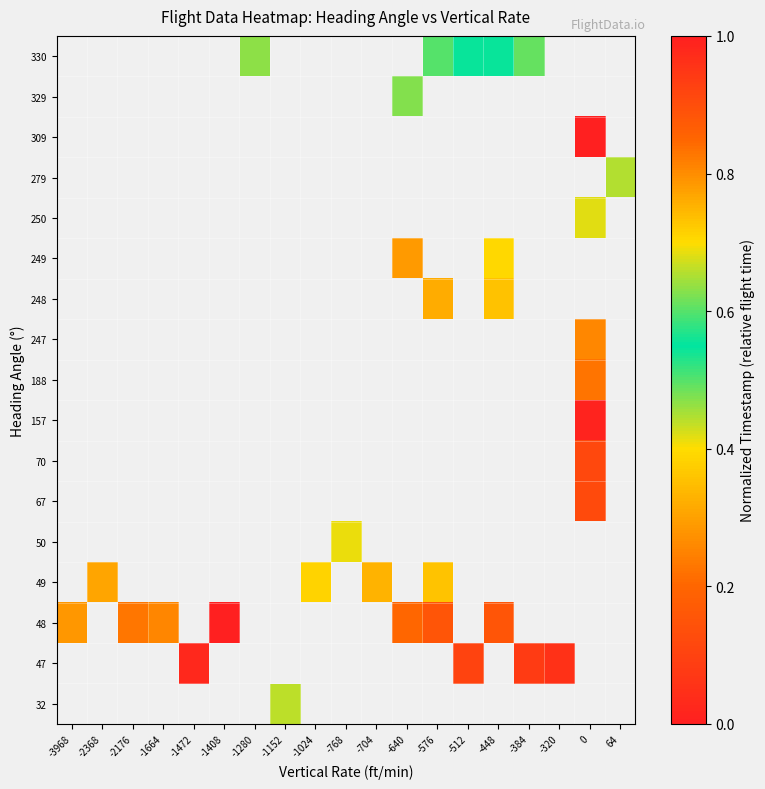

How many data points does each series have?

19